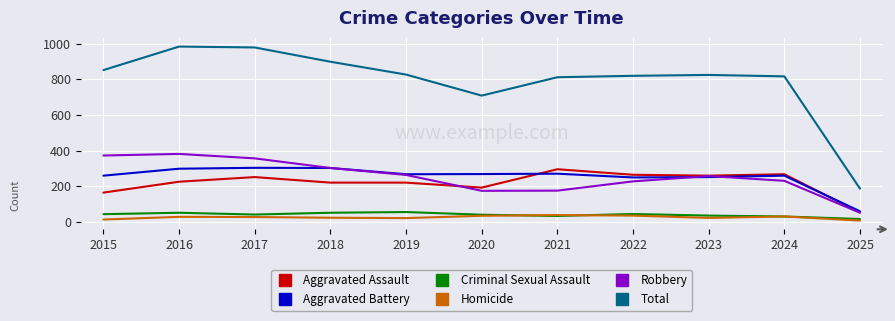

True or false: Aggravated Assault has more than 2 interior local peaks.

True